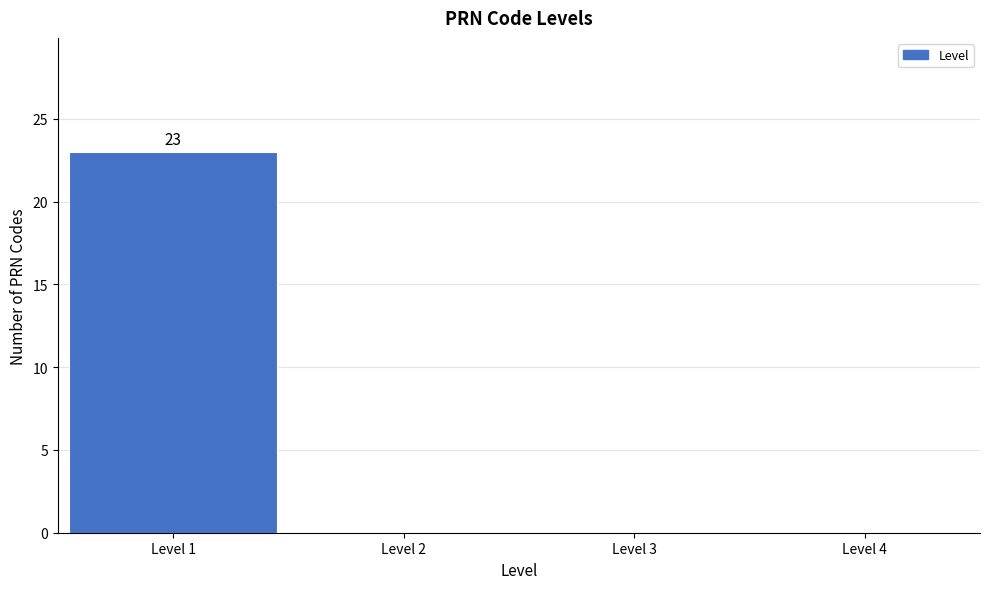

Which range on the x-axis has the tallest bar?

0.5 to 1.5